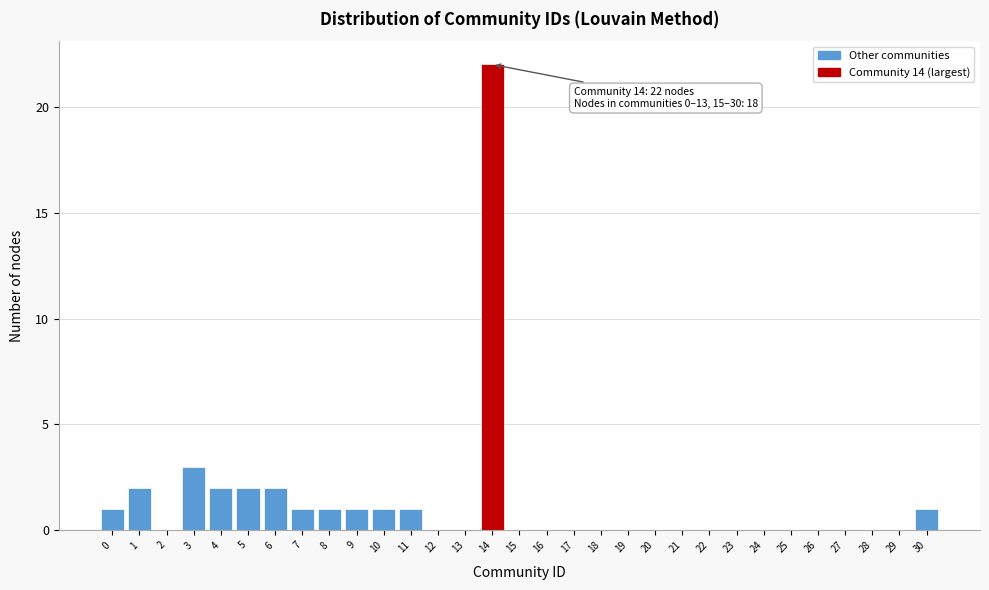

Where is the data nearest to the value 11?

3